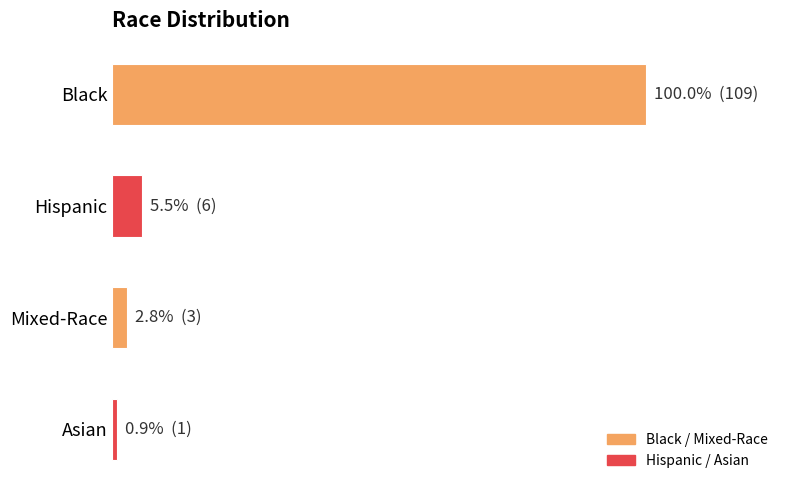

Does the chart contain any negative values?

No